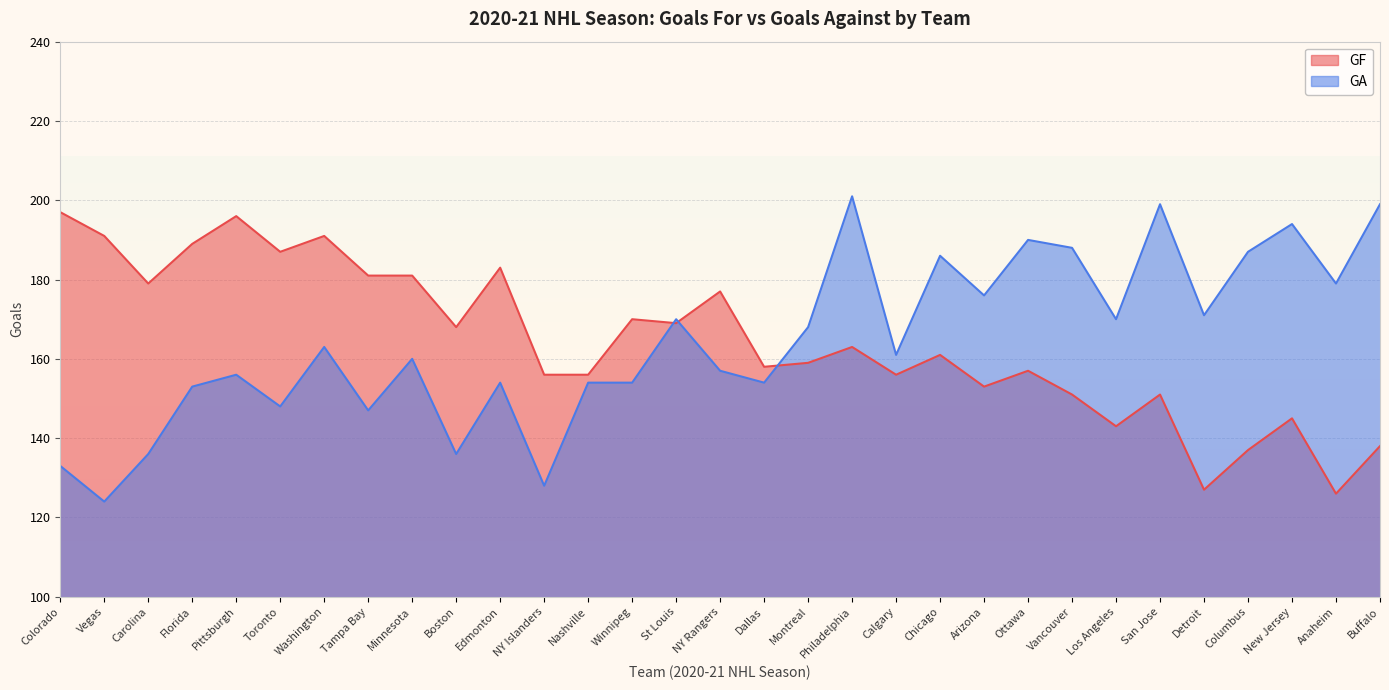

True or false: GF has a value of 55 at Minnesota.

False